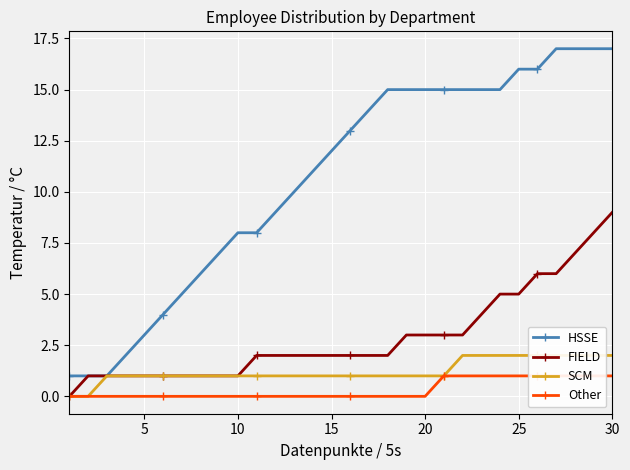

True or false: FIELD has a value of 1 at 10.

True